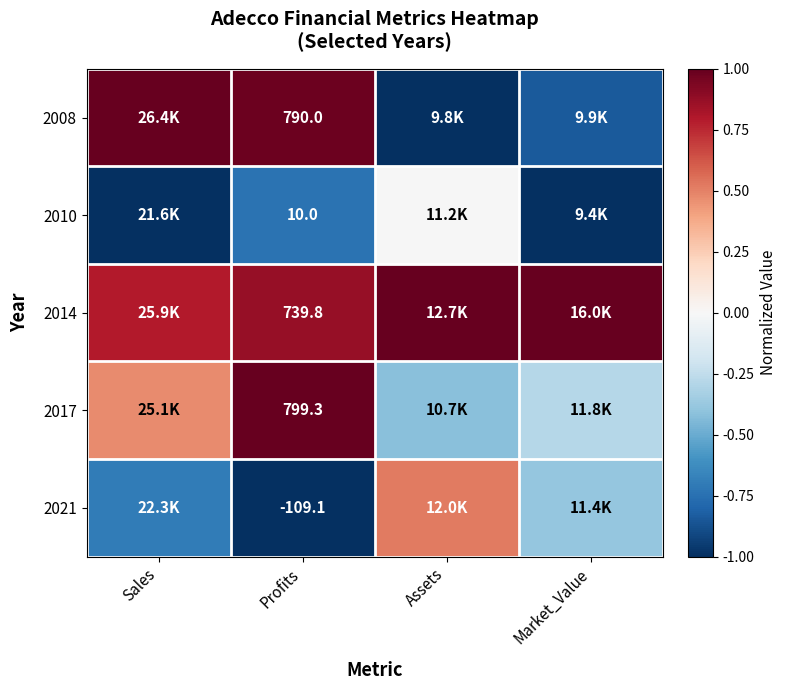

Rank the series at Assets from highest to lowest value.

2014, 2021, 2010, 2017, 2008